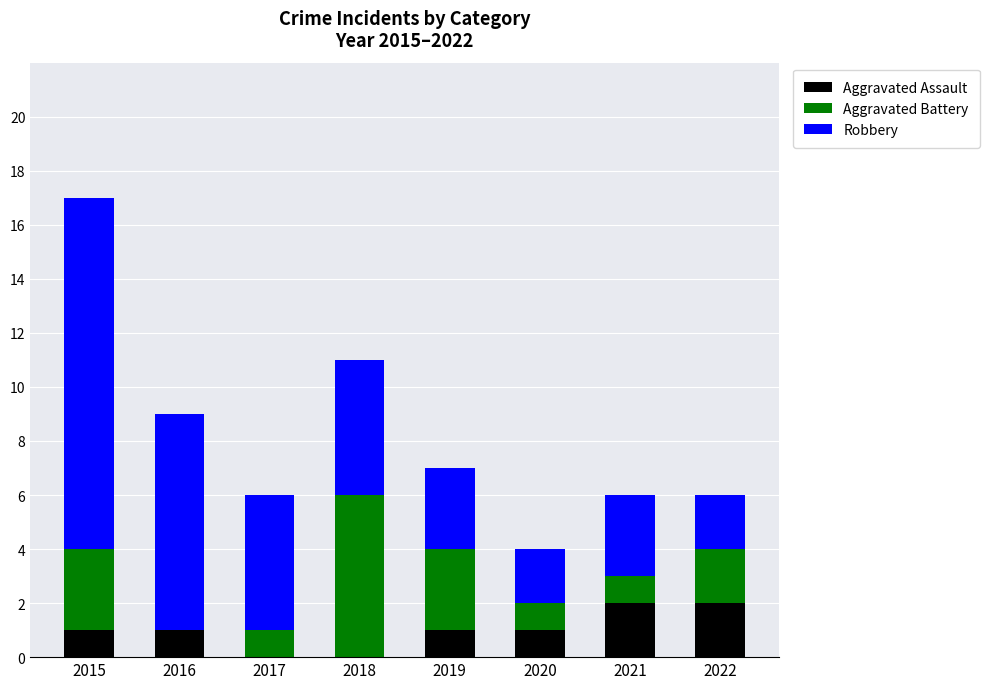

The value of Aggravated Assault at 2018 is 1. True or false?

False